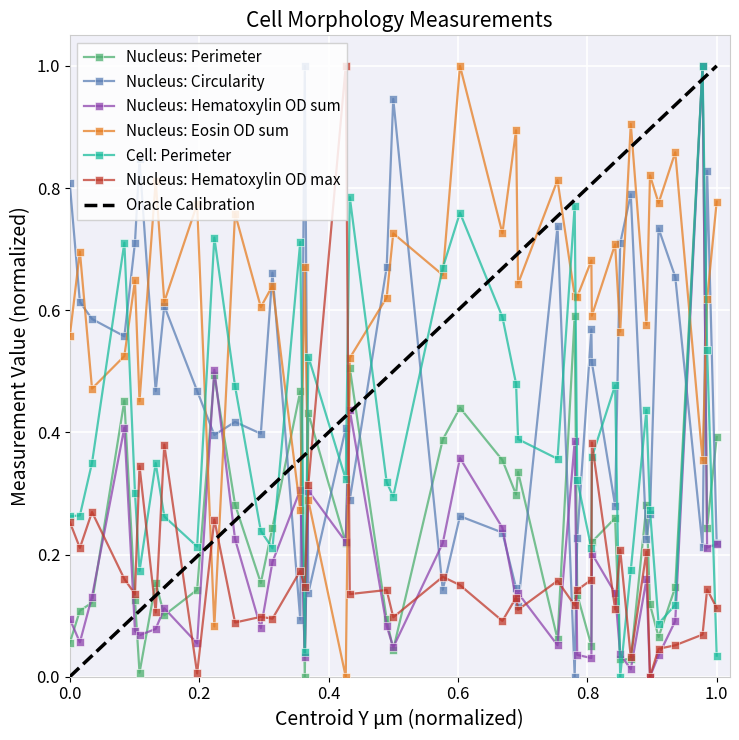

Which series has the largest total across all categories?

Nucleus: Eosin OD sum